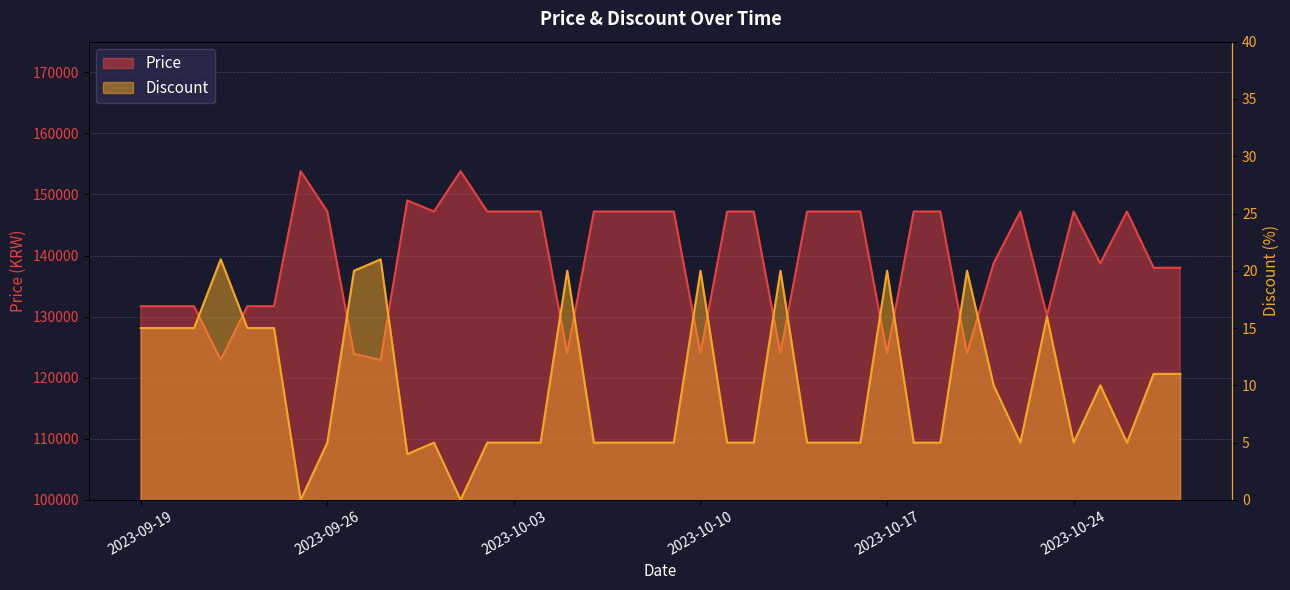

How many categories are shown in the chart?

40